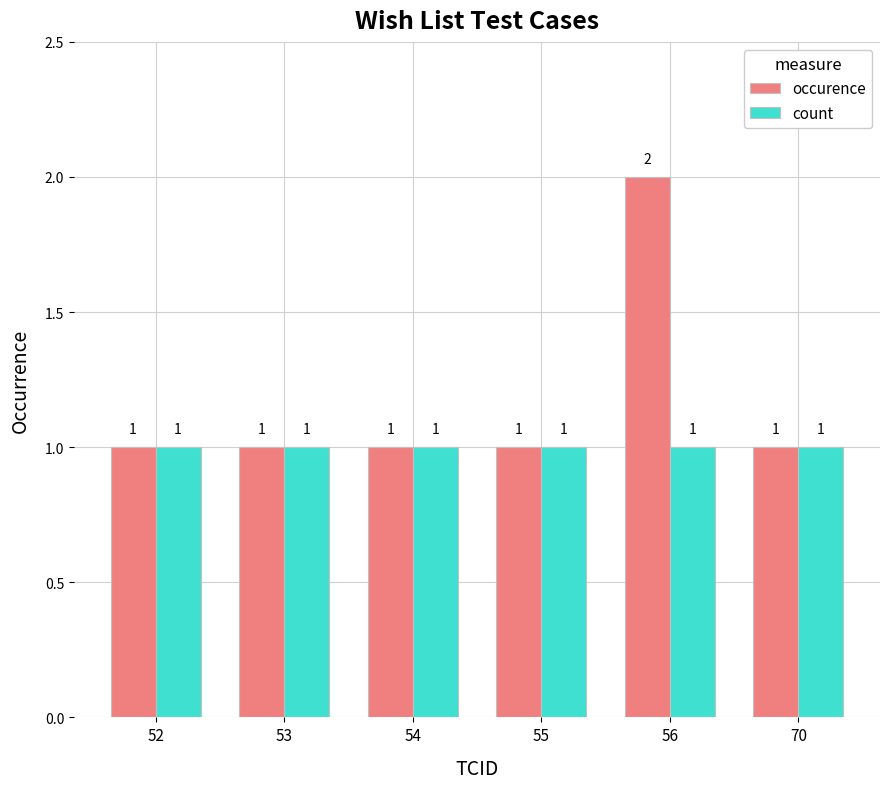

The value of count at 54 is 1. True or false?

True